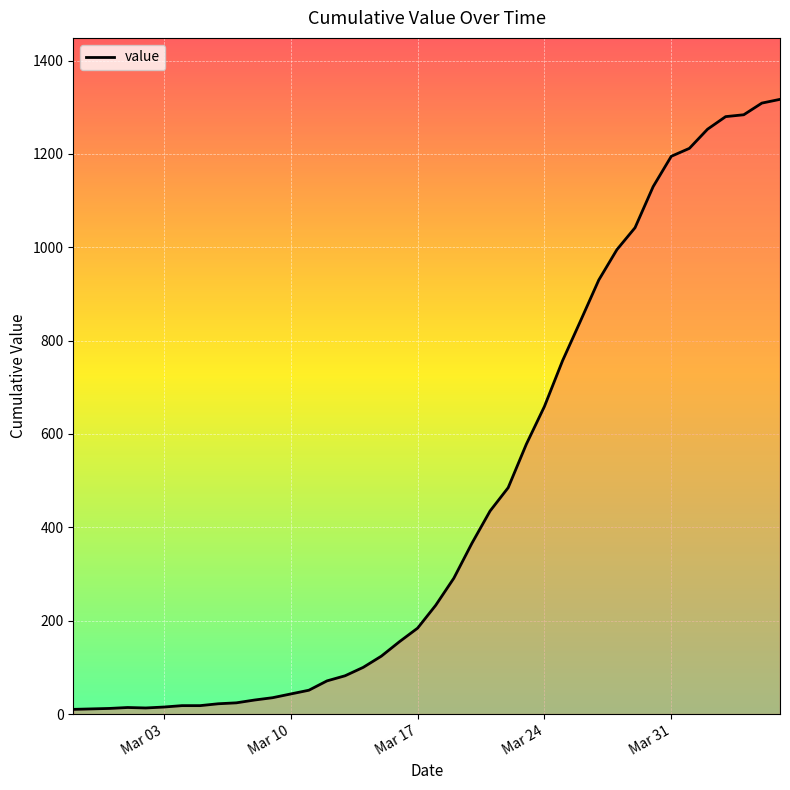

What is the maximum value shown in the chart?

1317